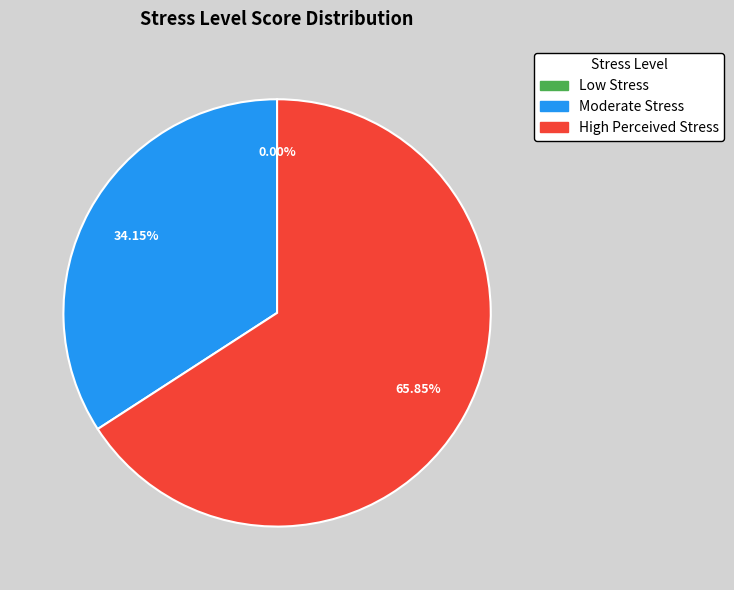

Is it true that High Perceived Stress is 53% of the pie?

False